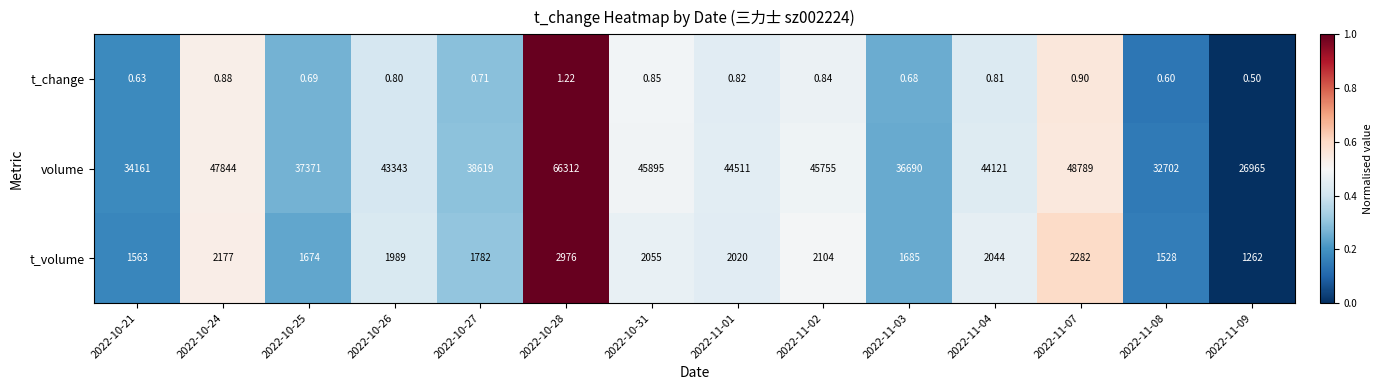

Which series has the largest range (max minus min)?

volume